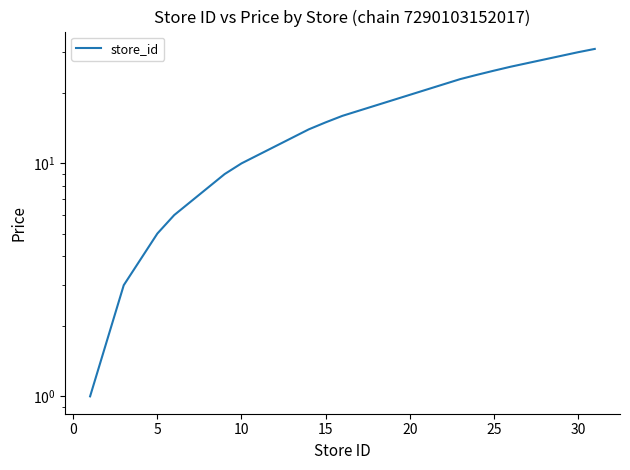

What is the difference between the second highest and second lowest values?

27